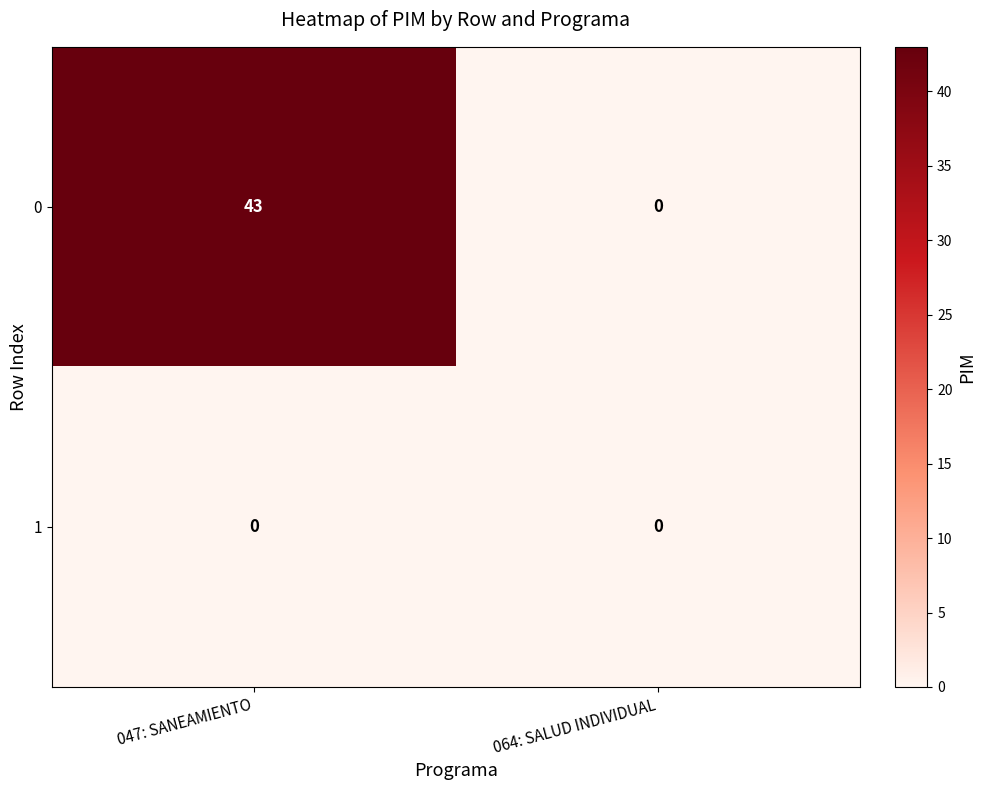

Rank the series at 047: SANEAMIENTO from lowest to highest value.

1, 0